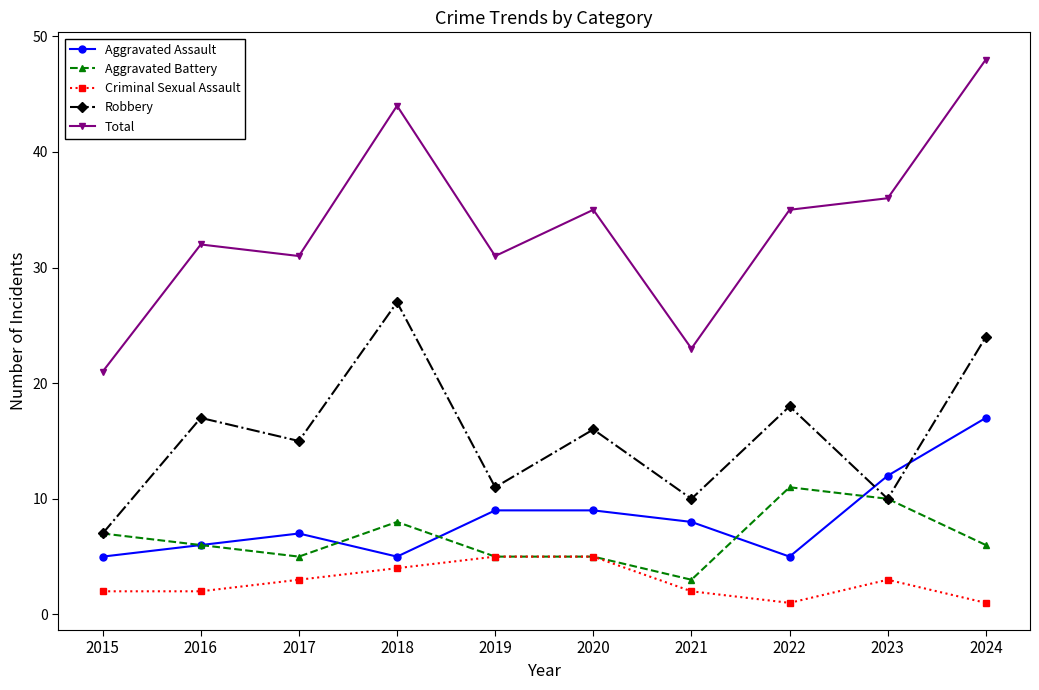

What is the difference between the second highest and minimum values in the Aggravated Assault series?

7